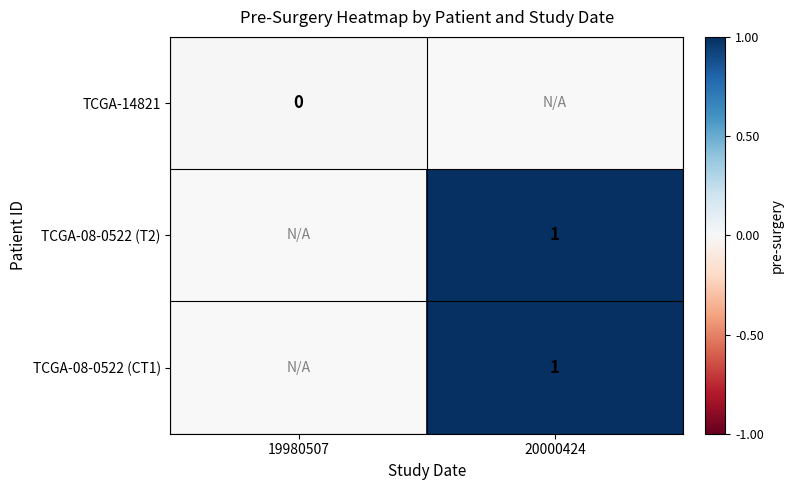

Is it true that TCGA-08-0522 (T2) equals 1.0 at 20000424?

True